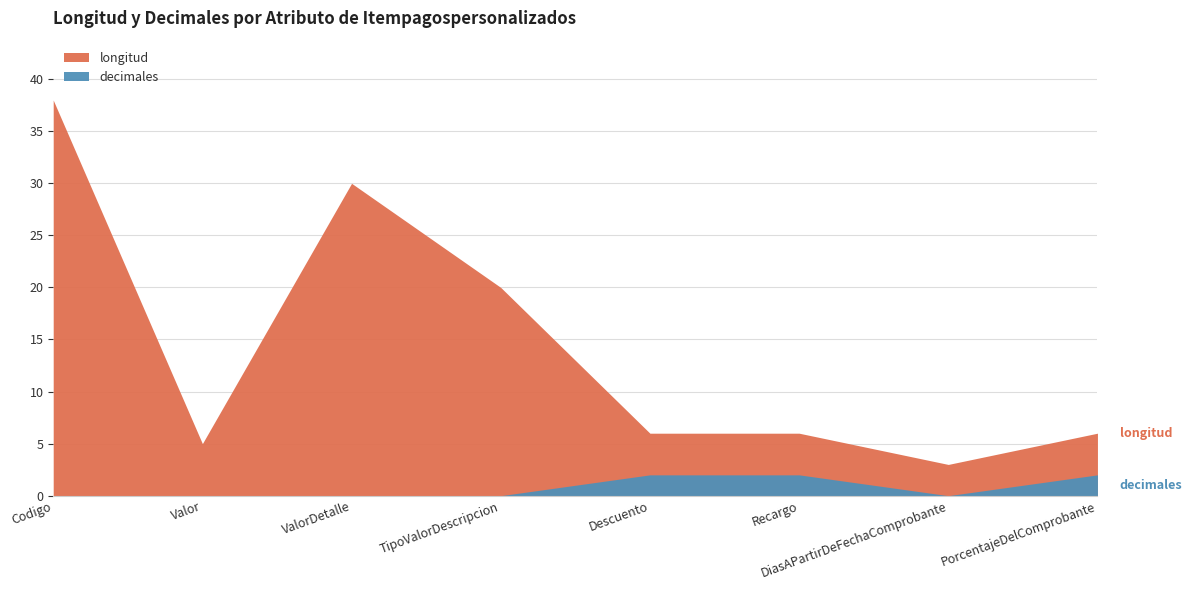

List the series in order of their peak value, lowest first.

decimales, longitud